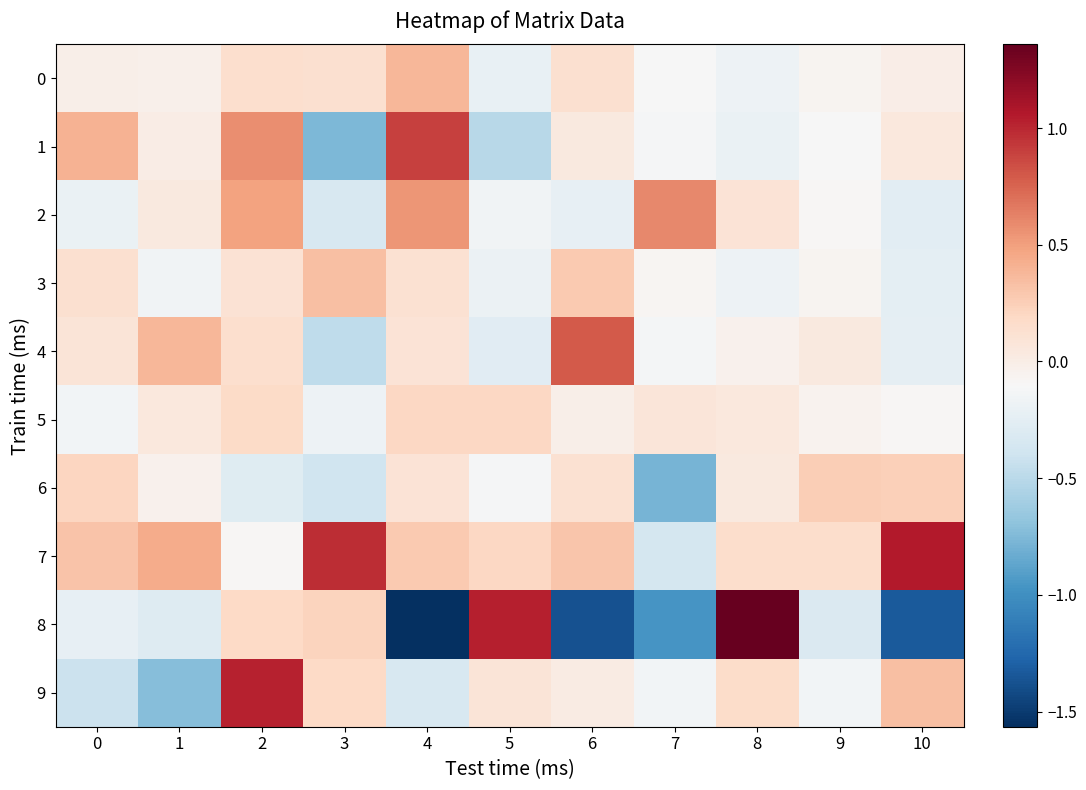

Reading right to left, list all the values displayed in this chart.

0: 10=-0.0	9=-0.1	8=-0.2	7=-0.1	6=0.1	5=-0.2	4=0.4	3=0.1	2=0.1	1=-0.0	0=-0.0
1: 10=0.1	9=-0.1	8=-0.2	7=-0.1	6=0.0	5=-0.5	4=0.9	3=-0.8	2=0.6	1=0.0	0=0.4
2: 10=-0.3	9=-0.1	8=0.1	7=0.6	6=-0.2	5=-0.2	4=0.5	3=-0.3	2=0.5	1=0.0	0=-0.2
3: 10=-0.2	9=-0.1	8=-0.2	7=-0.1	6=0.3	5=-0.2	4=0.1	3=0.3	2=0.1	1=-0.2	0=0.1
4: 10=-0.2	9=0.0	8=-0.0	7=-0.1	6=0.8	5=-0.3	4=0.1	3=-0.5	2=0.1	1=0.4	0=0.1
5: 10=-0.1	9=-0.1	8=0.1	7=0.1	6=-0.0	5=0.2	4=0.2	3=-0.2	2=0.2	1=0.0	0=-0.1
6: 10=0.2	9=0.3	8=0.0	7=-0.8	6=0.1	5=-0.1	4=0.1	3=-0.4	2=-0.3	1=-0.0	0=0.2
7: 10=1.1	9=0.2	8=0.2	7=-0.4	6=0.3	5=0.2	4=0.3	3=1.0	2=-0.1	1=0.4	0=0.3
8: 10=-1.3	9=-0.3	8=1.4	7=-1.0	6=-1.4	5=1.0	4=-1.6	3=0.2	2=0.2	1=-0.3	0=-0.2
9: 10=0.3	9=-0.1	8=0.2	7=-0.1	6=0.0	5=0.1	4=-0.3	3=0.2	2=1.0	1=-0.7	0=-0.4